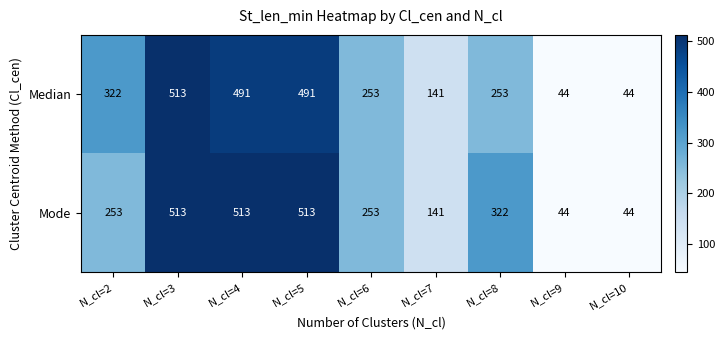

At how many categories does at least one series exceed 169?

6